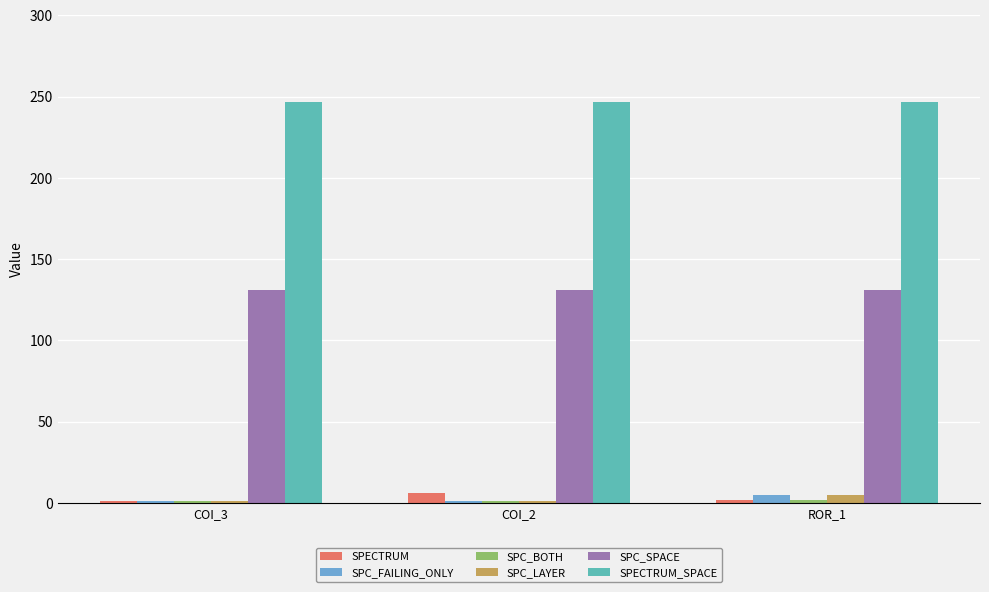

The value of SPECTRUM_SPACE at ROR_1 is 355. True or false?

False